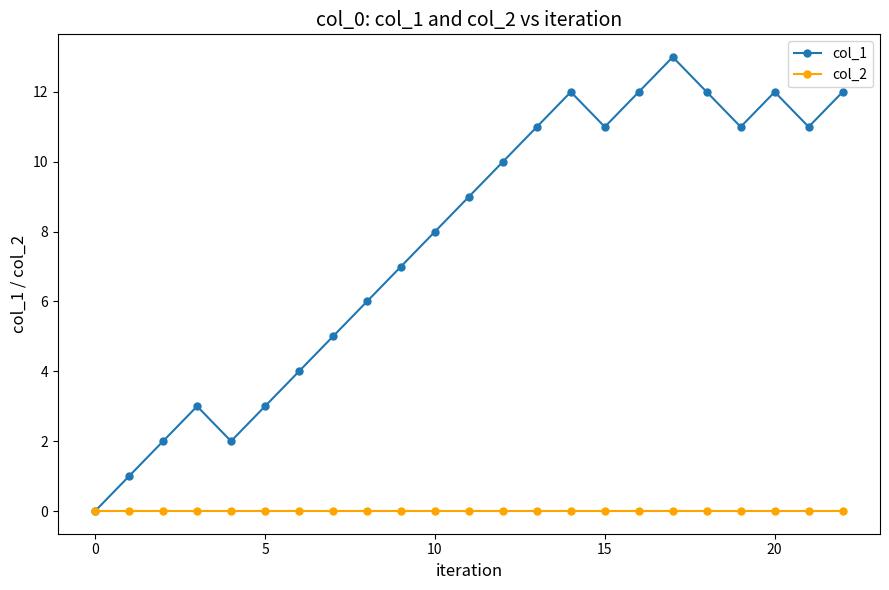

List the series in order of their peak value, lowest first.

col_2, col_1